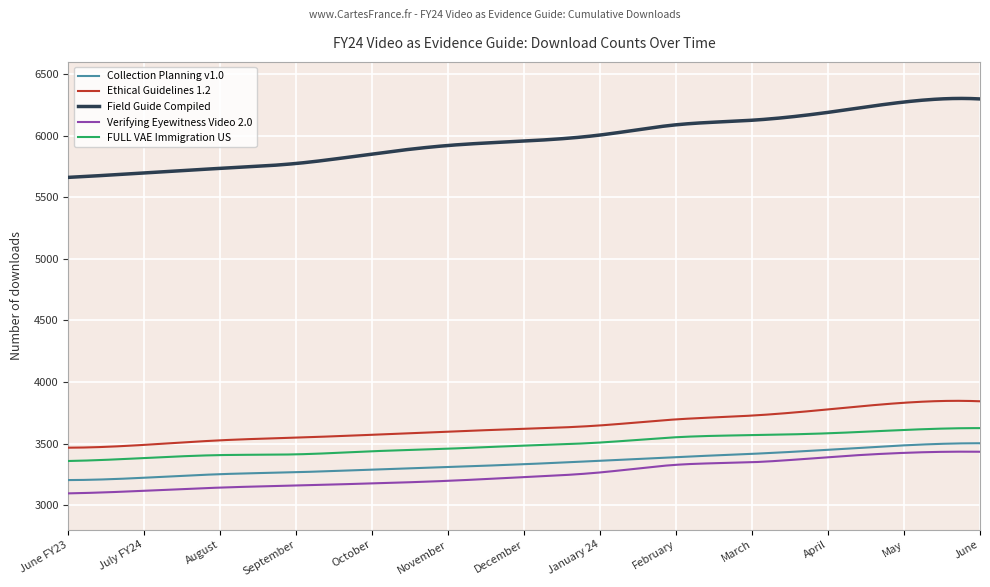

What is the difference between the Verifying Eyewitness Video 2.0 values at November and April?

192